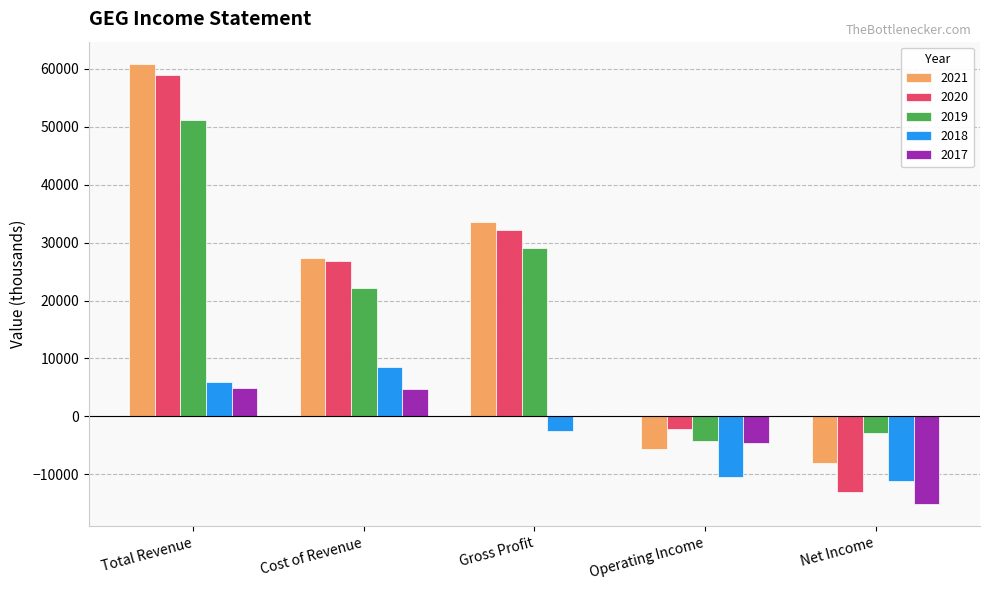

Which series has the largest total across all categories?

2021